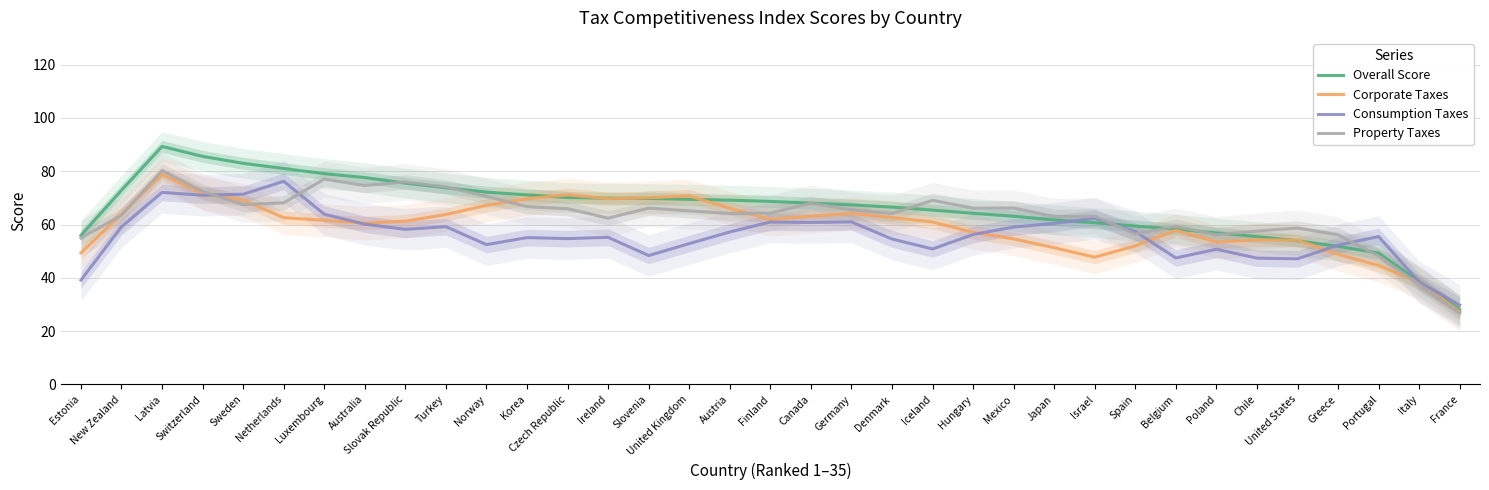

What is the maximum value shown in the chart?

89.3